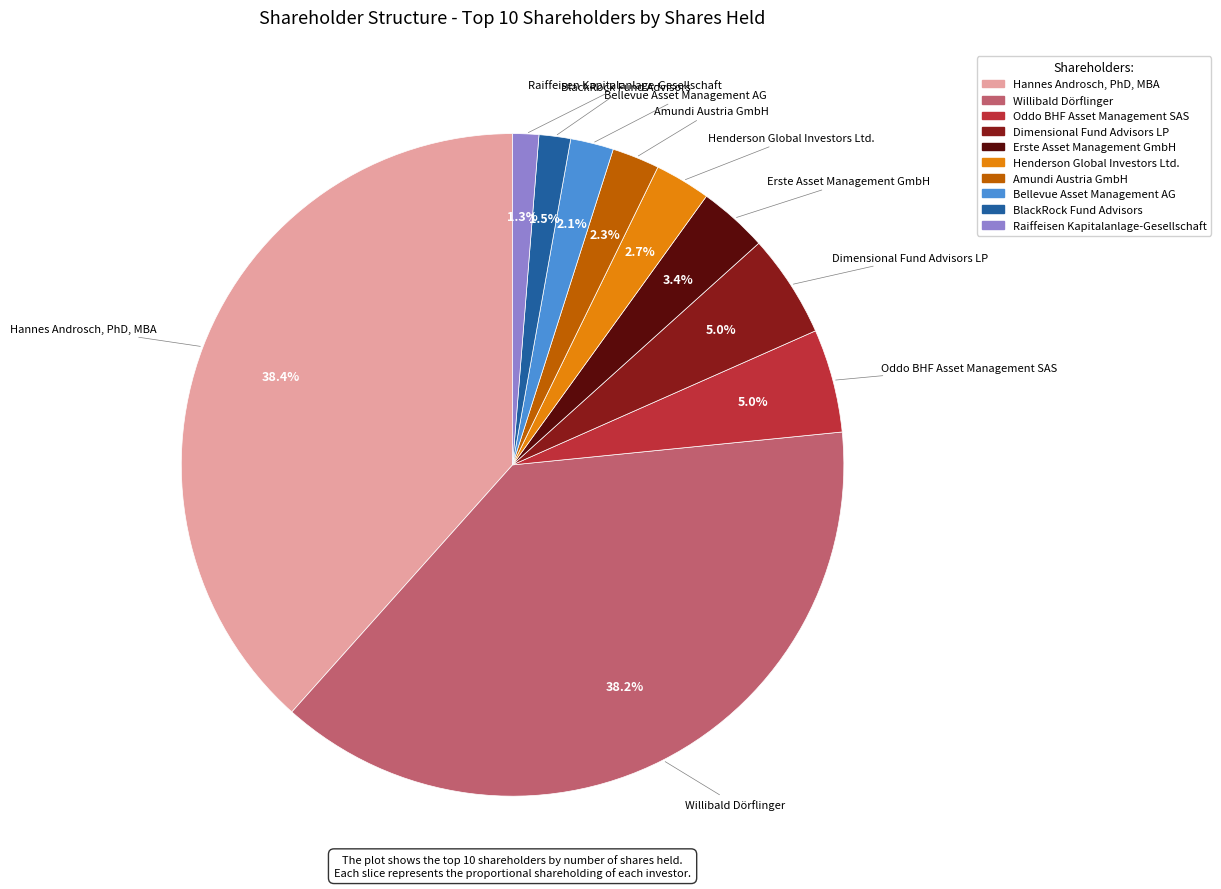

What is the ratio of the value at BlackRock Fund Advisors to the value at Henderson Global Investors Ltd.?

0.6